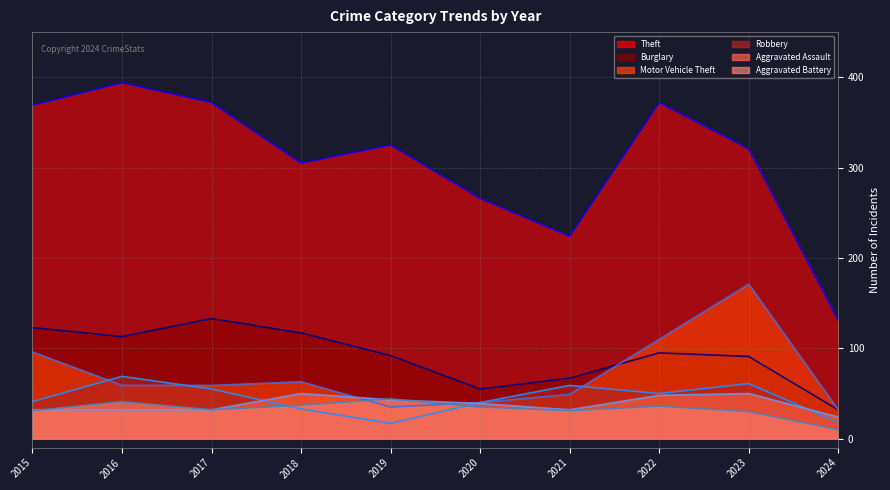

At which category does Aggravated Battery (line) reach its first local valley?

2017